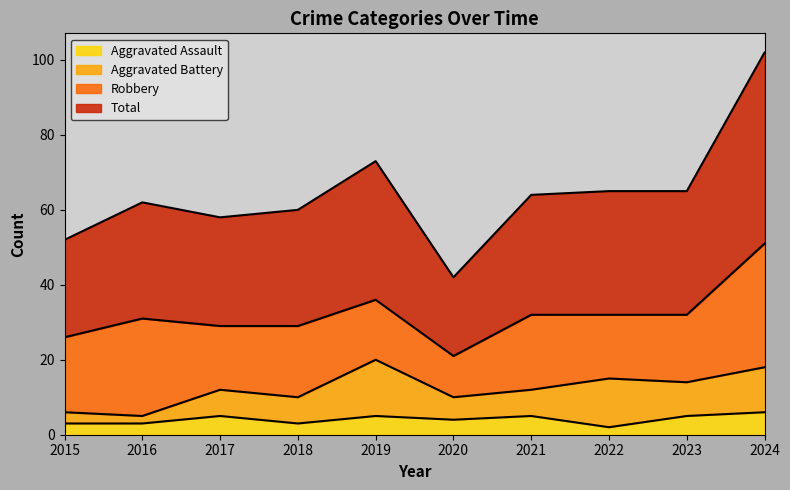

Is it true that Aggravated Assault equals 0 at 2022?

False